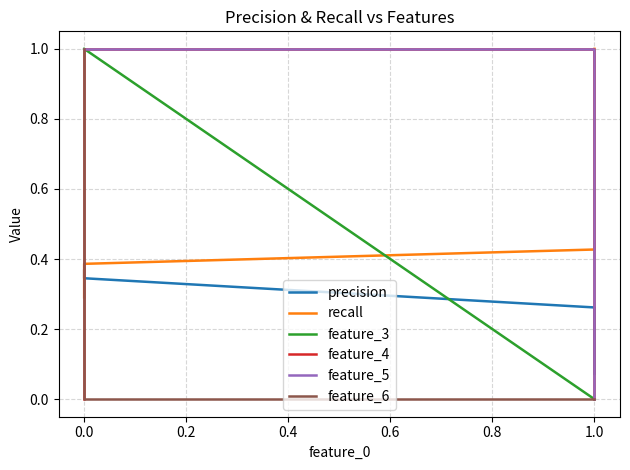

How many recall values are between 0 and 1?

6